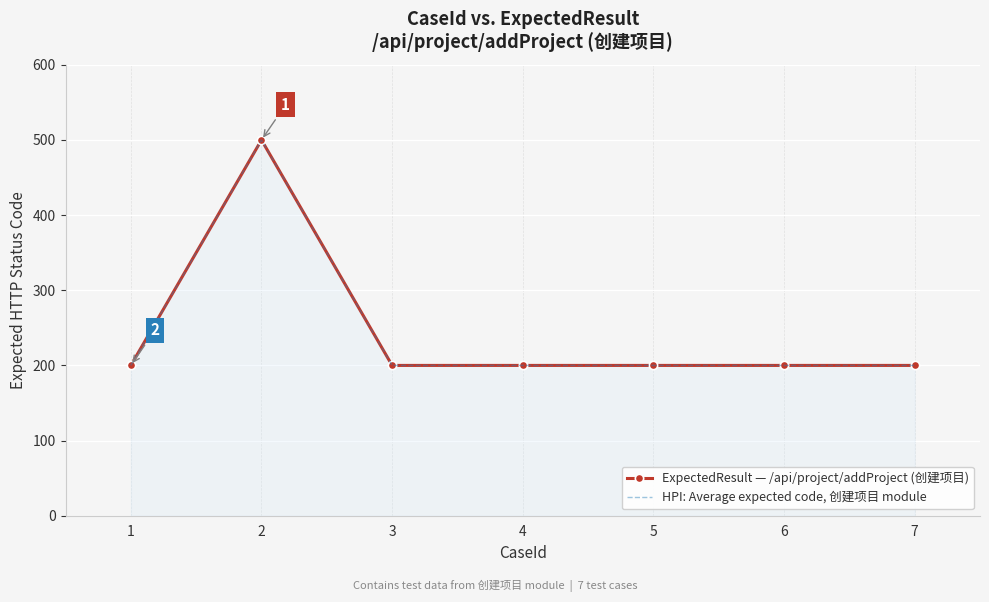

What is the minimum value shown in the chart?

200